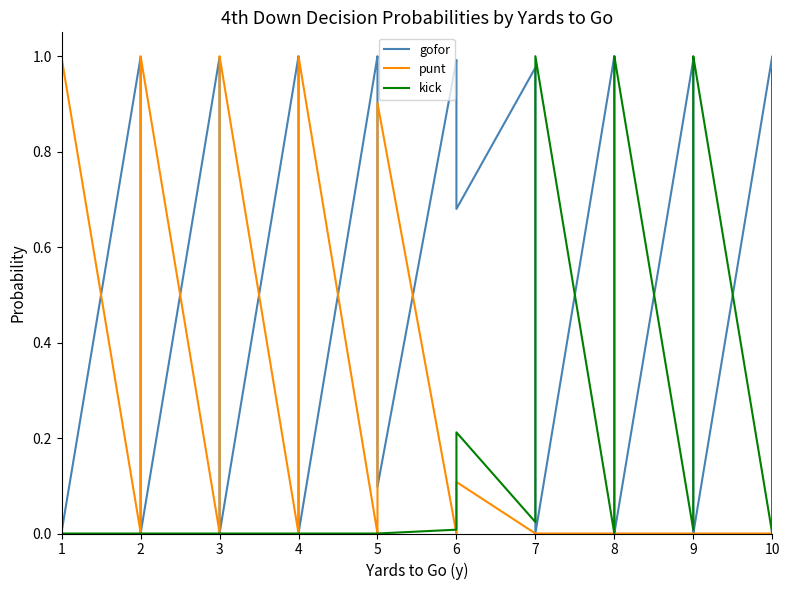

Rank the series by their maximum value, from highest to lowest.

gofor, punt, kick